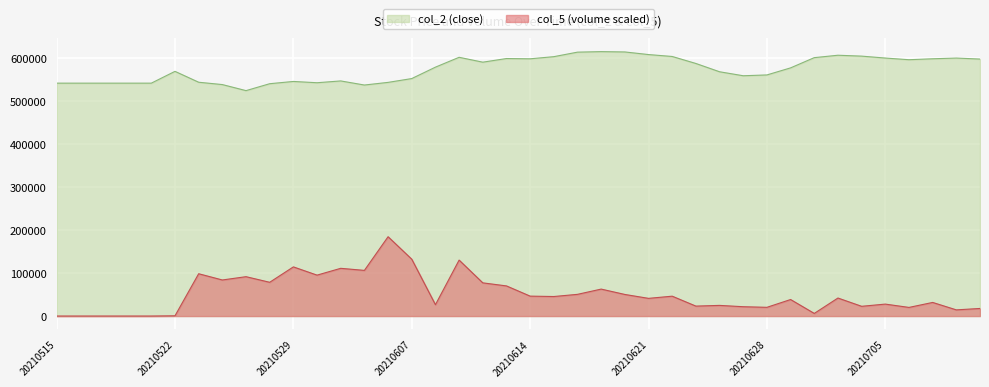

What is the sum of all col_5 (volume) values?

2054073.0